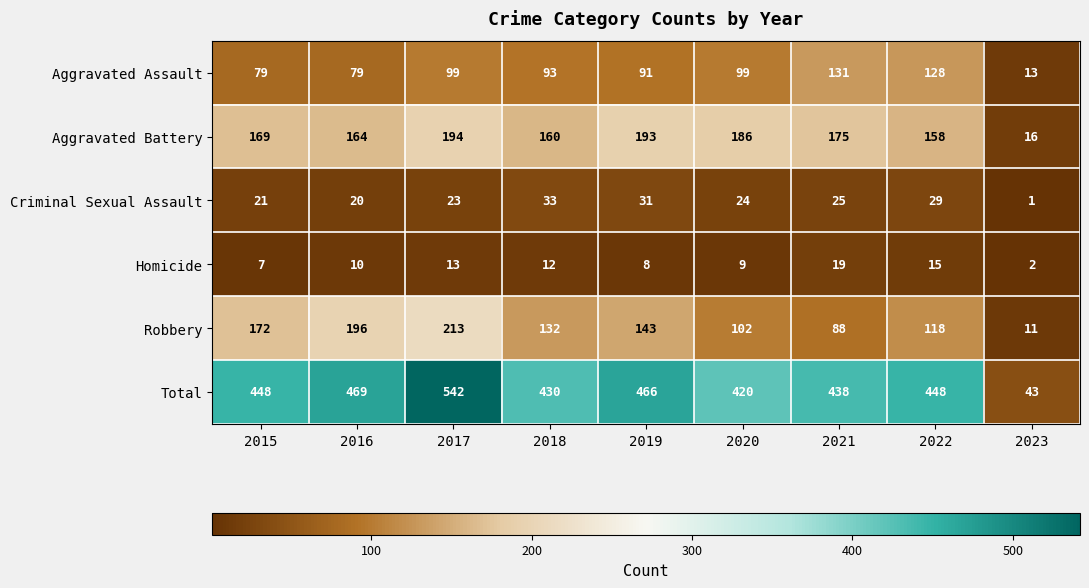

What is the maximum value shown in the chart?

542